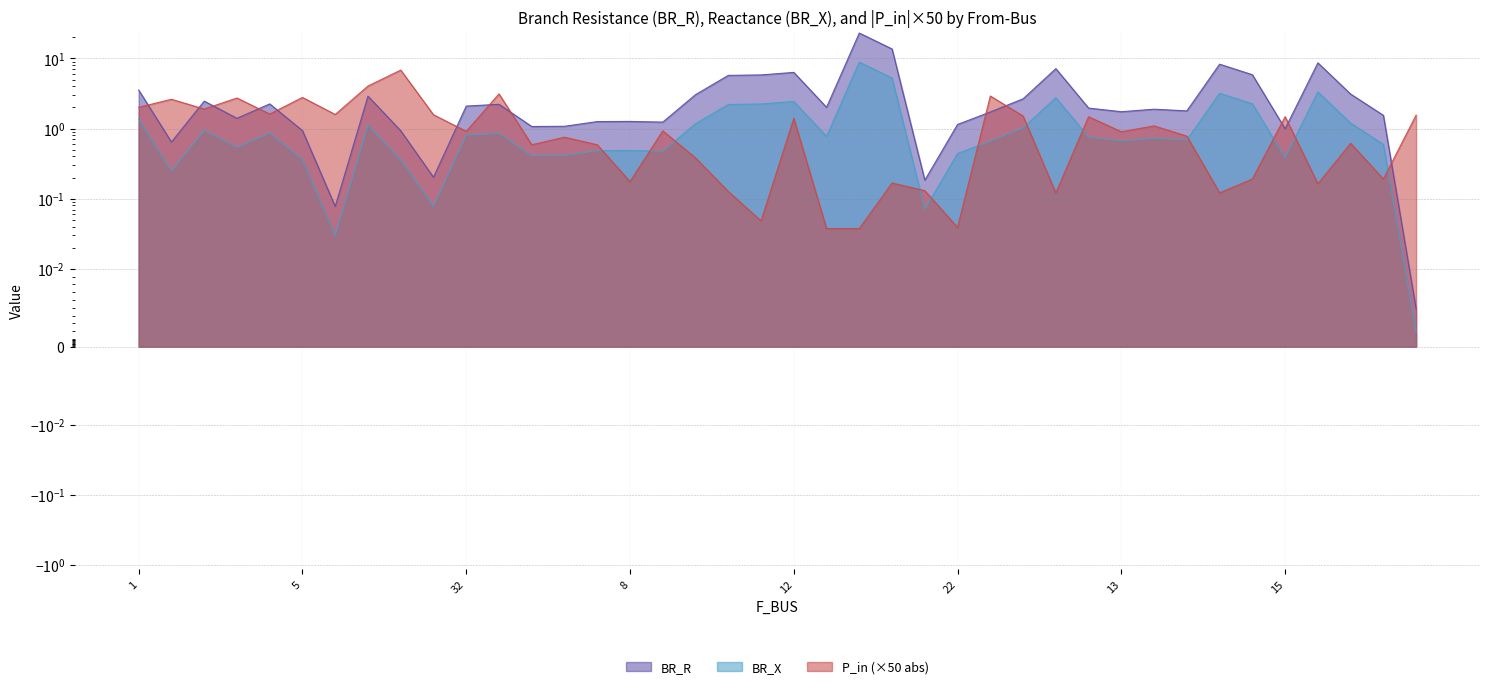

Is it true that BR_X equals 2.8 at 48?

True